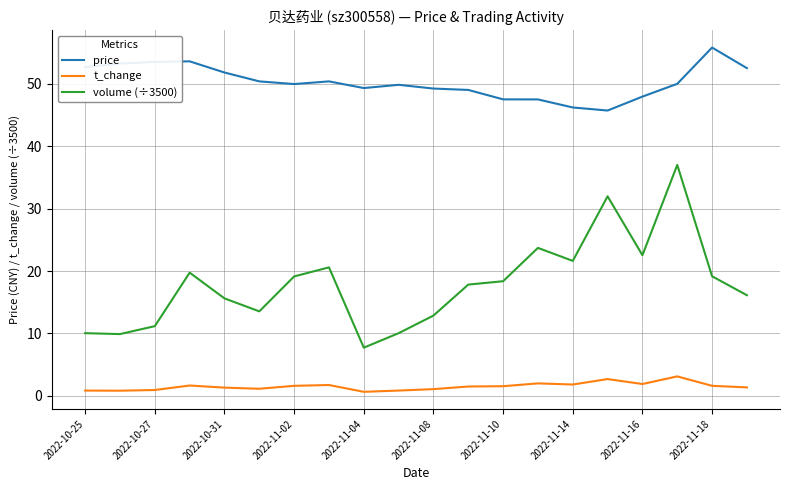

True or false: volume (÷3500) and t_change cross at least once.

False